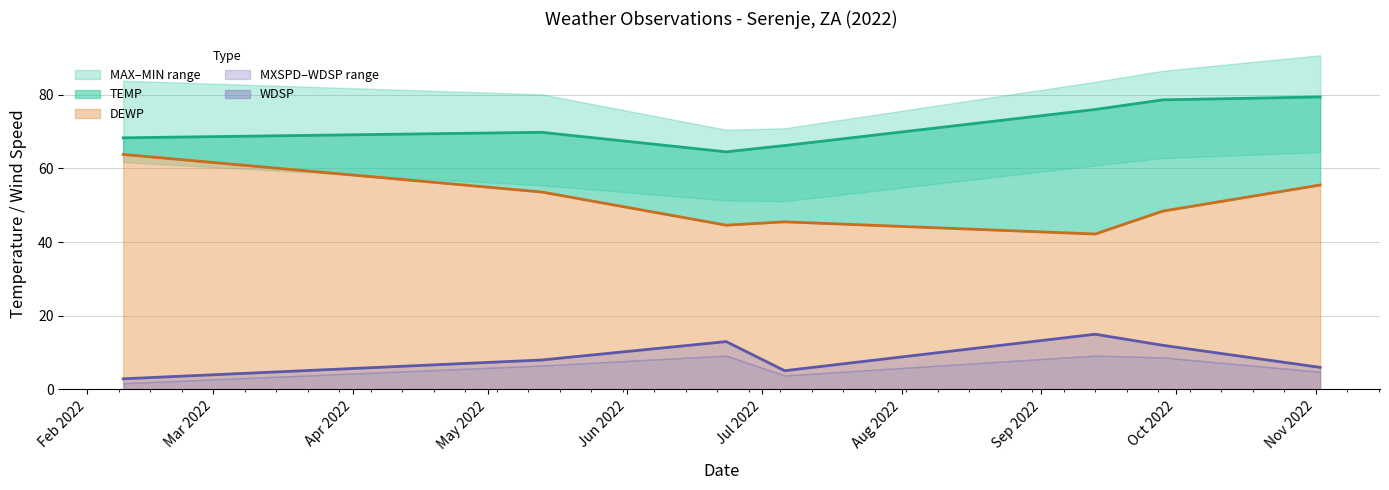

How many values in the DEWP series are below 48?

3